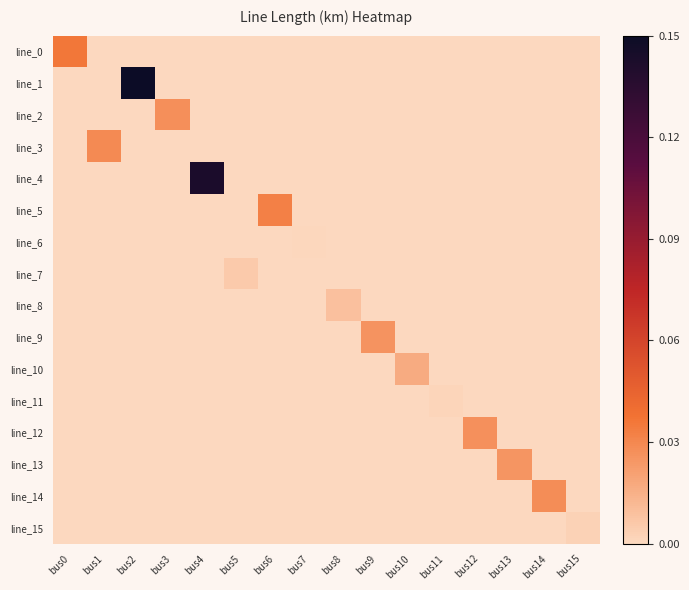

Count the number of data series in this chart.

16